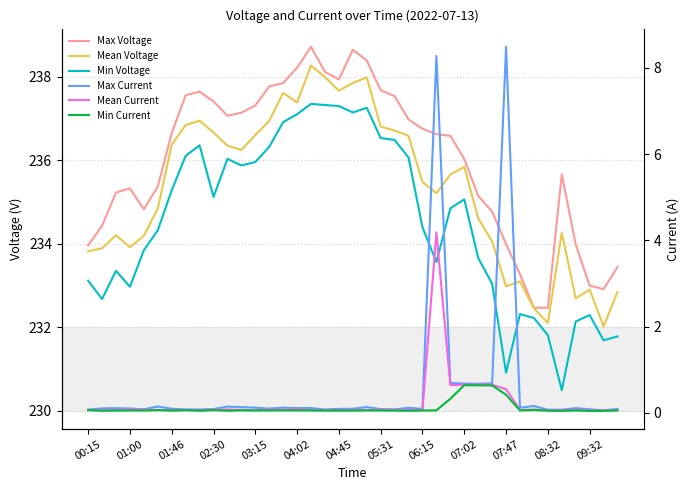

What is the difference between the highest and lowest values at 23?

236.9